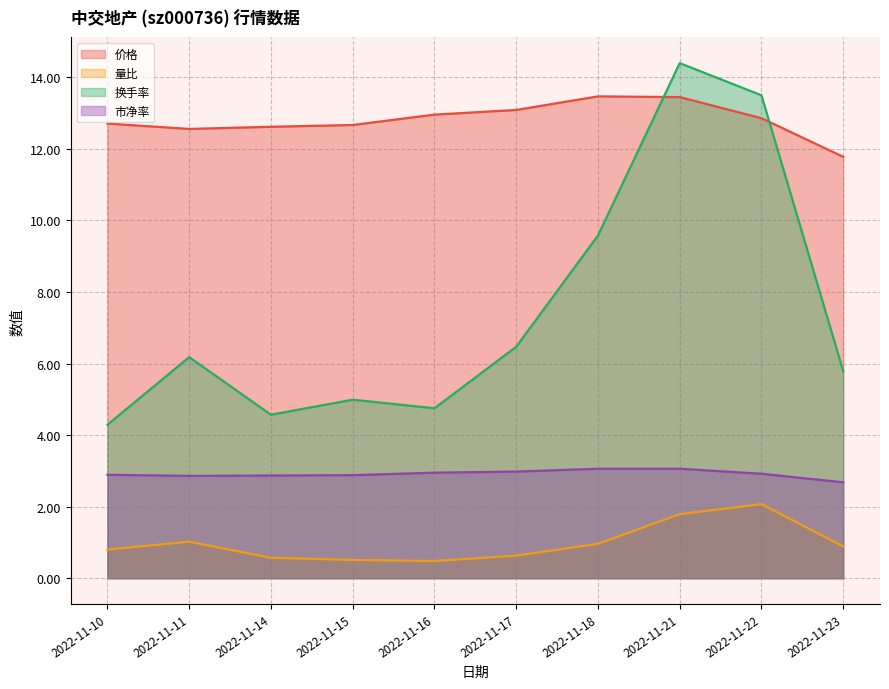

What are all the series names shown in the legend?

价格, 量比, 换手率, 市净率